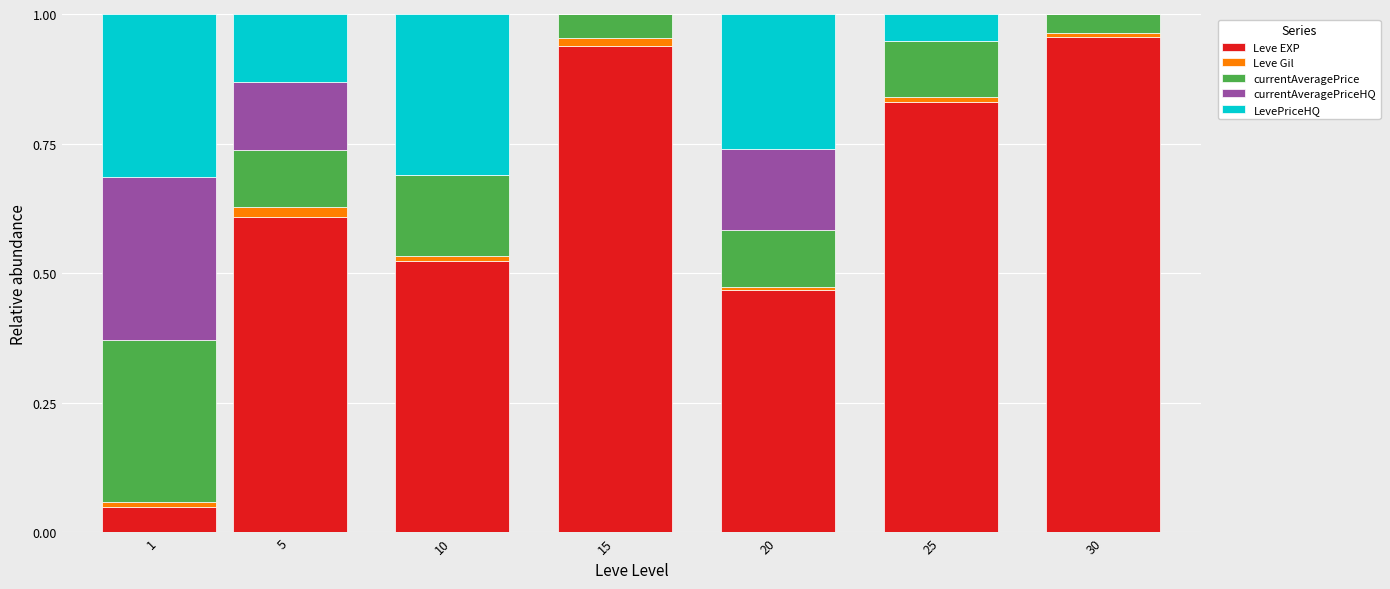

How many distinct data groups are displayed?

5